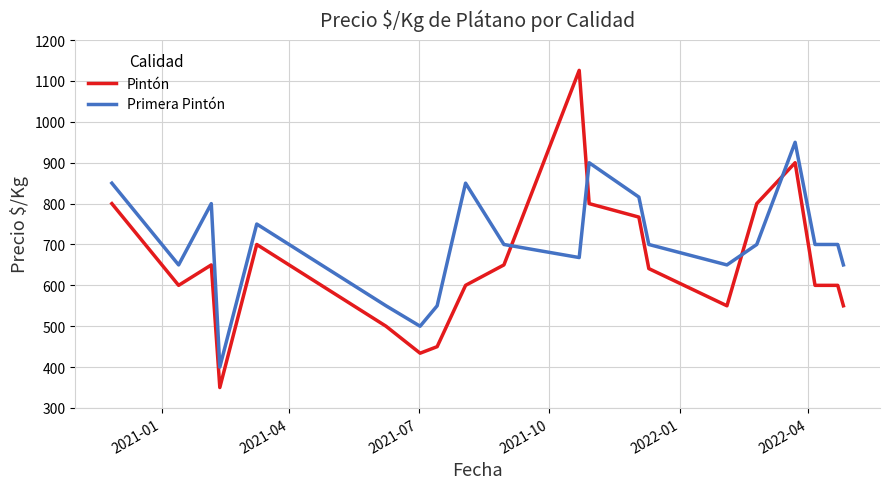

List the series in order of their peak value, highest first.

Pintón, Primera Pintón